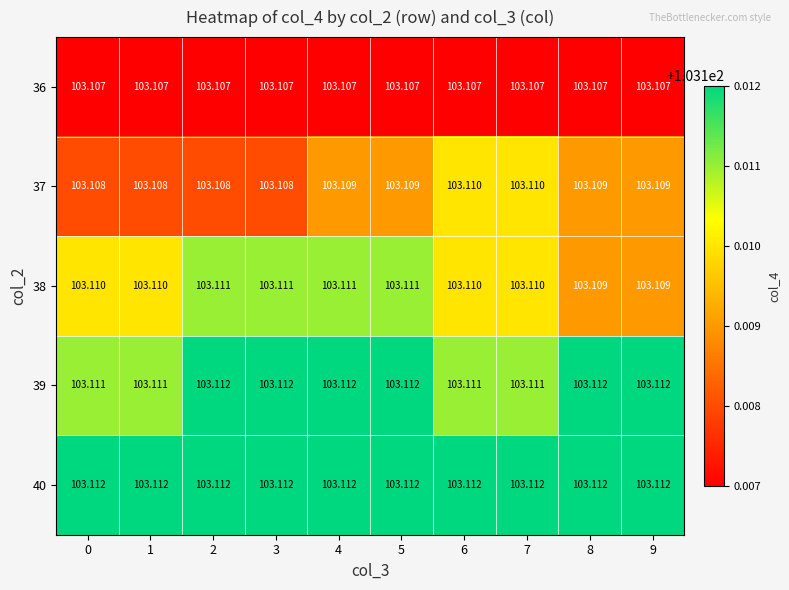

Is the value of 38 at 8 greater than the value of 36 at 9?

Yes